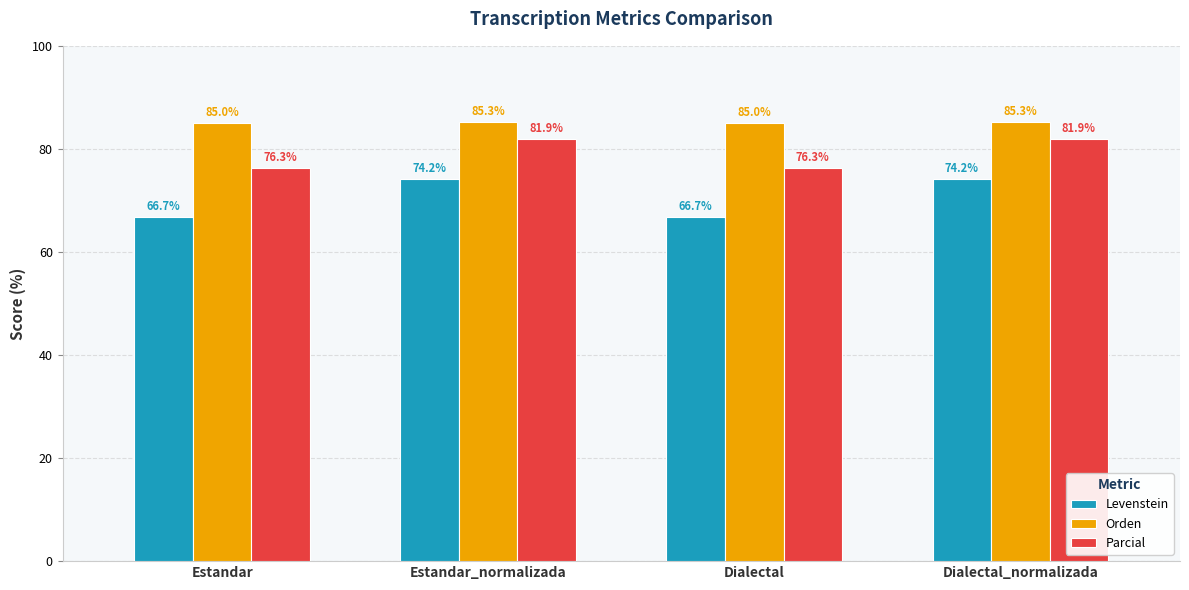

How many values in the Levenstein series exceed 74?

2